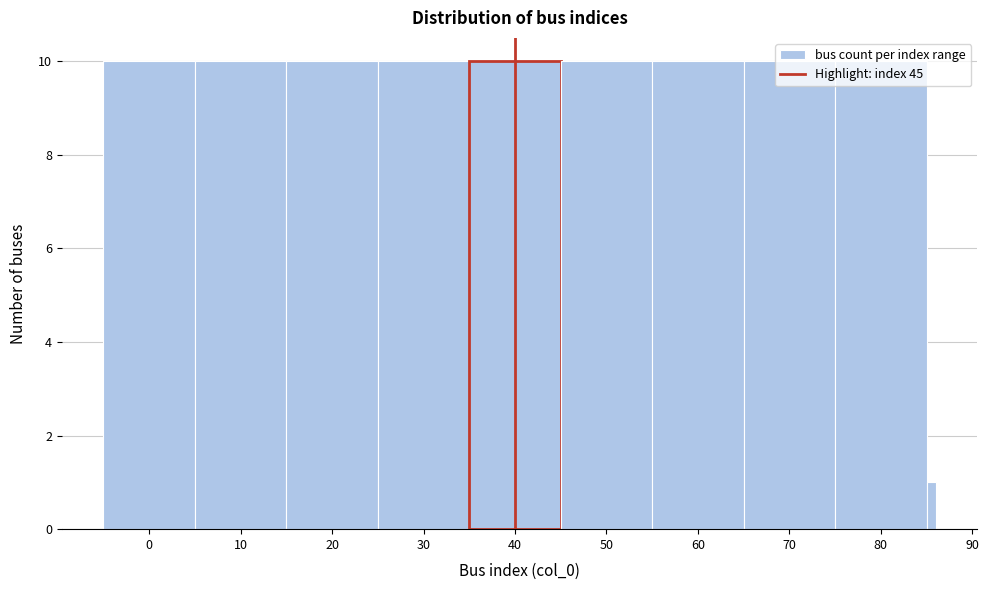

The value at 0 is 10. True or false?

True